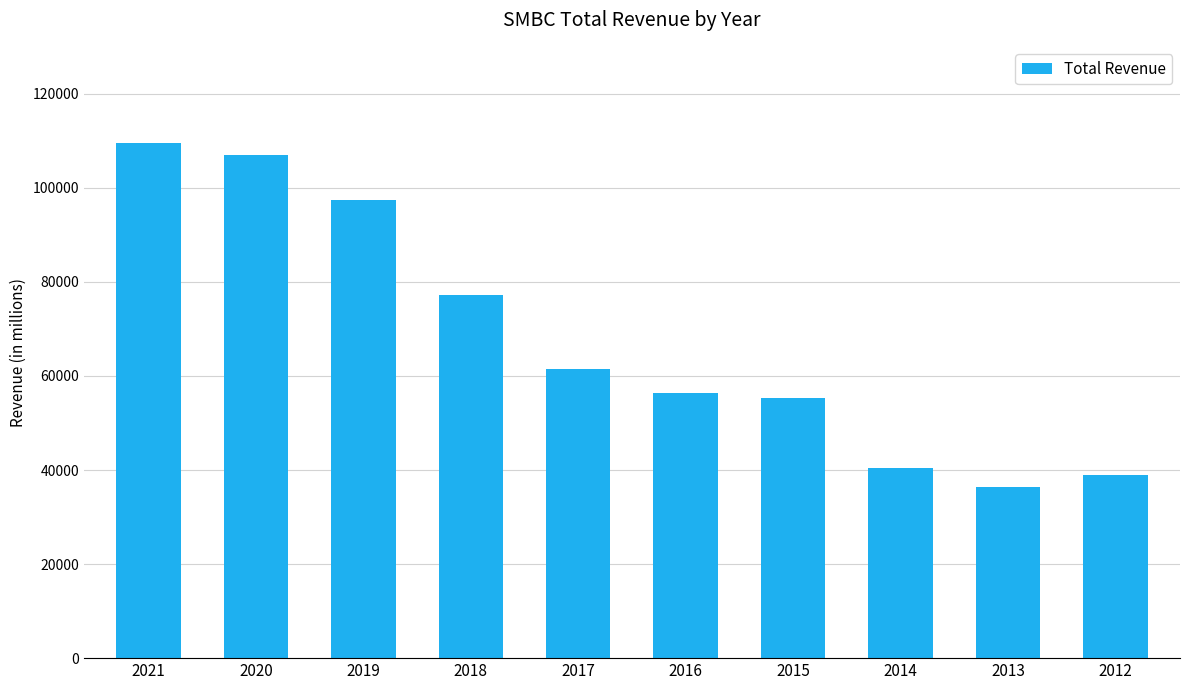

The chart shows a value of 40500 at 2014. True or false?

True